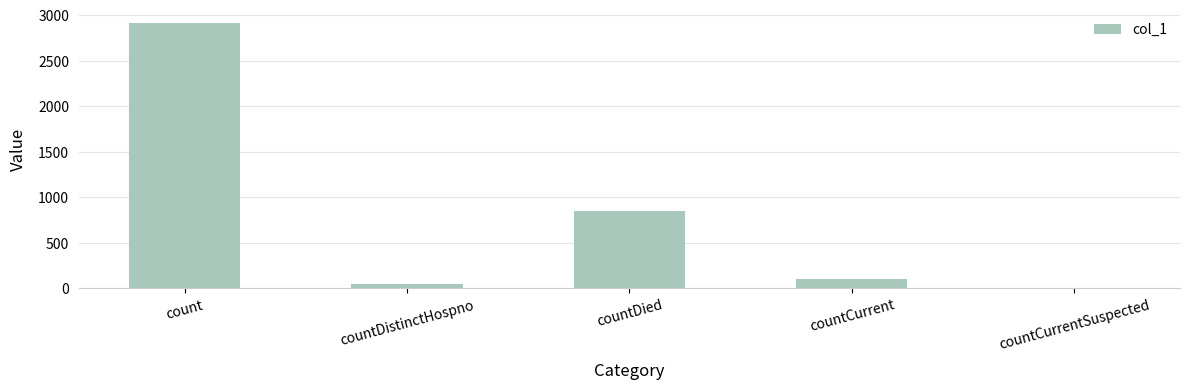

Which label corresponds to the largest value in the chart?

count